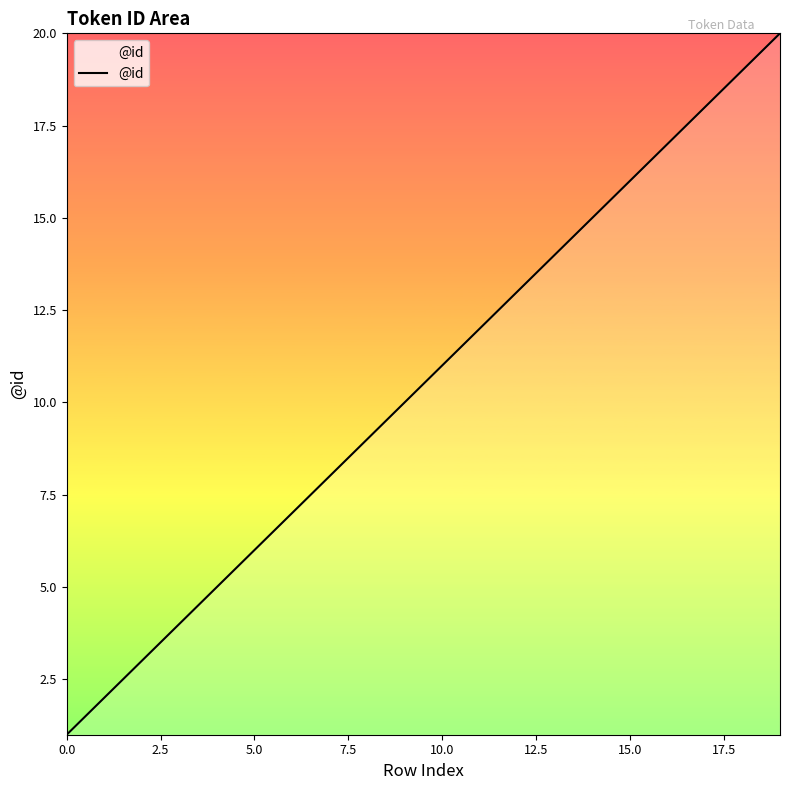

True or false: there are more than 1 points higher than both neighbors.

False